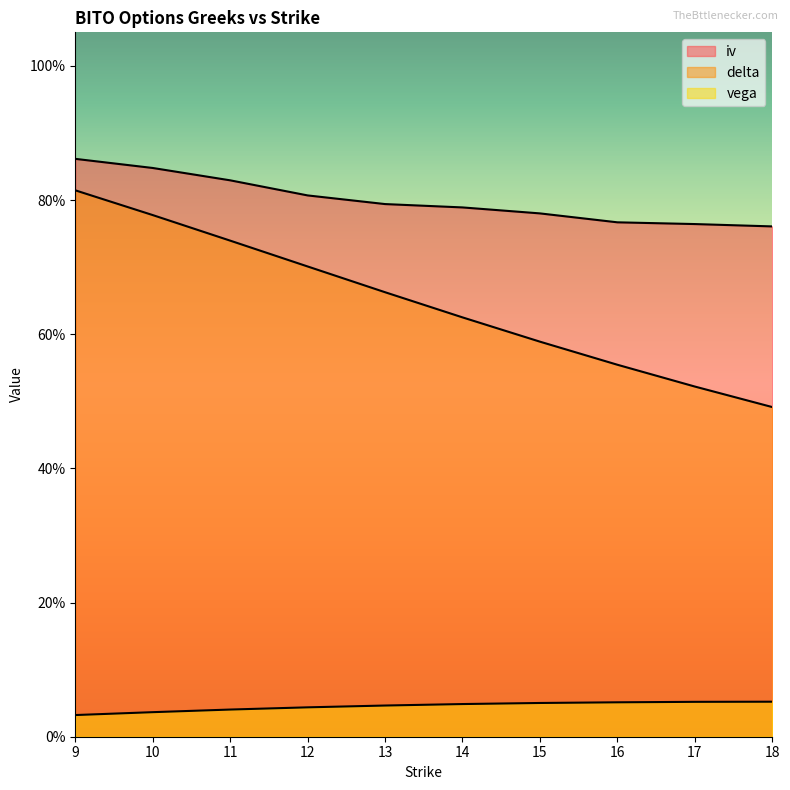

Is the value of delta at 14 greater than the value of iv at 17?

No